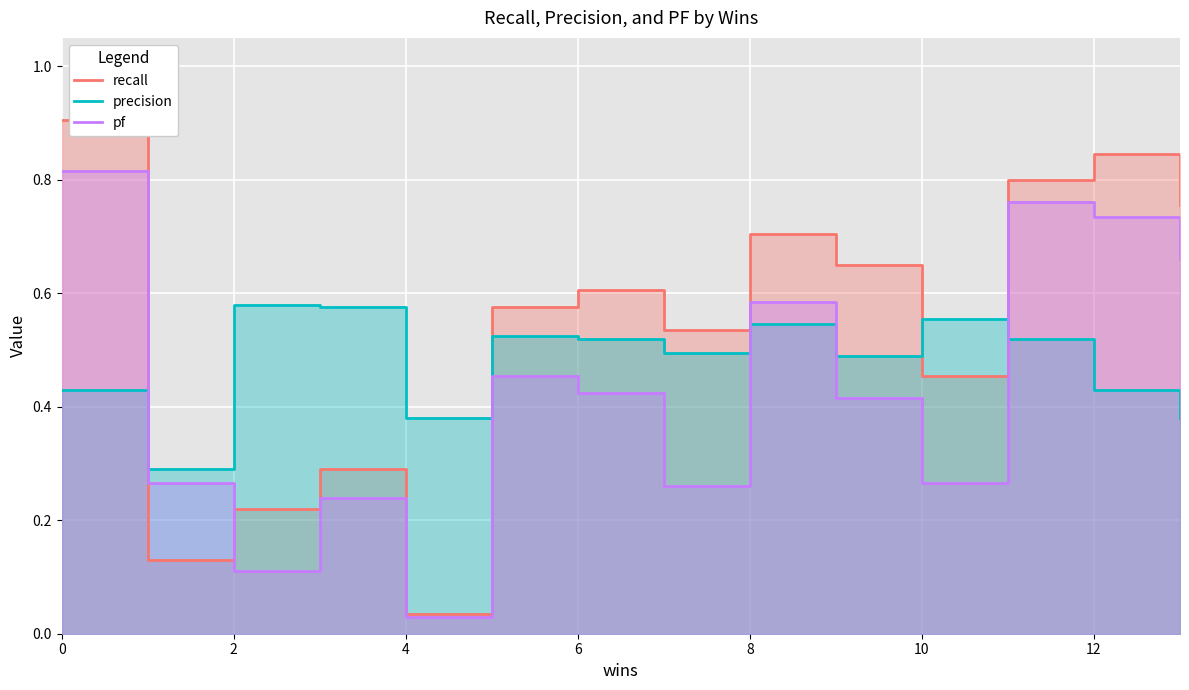

Reading right to left, what are all the values shown in this chart?

recall: 0.8	0.8	0.8	0.5	0.7	0.7	0.5	0.6	0.6	0.0	0.3	0.2	0.1	0.9
precision: 0.4	0.4	0.5	0.6	0.5	0.5	0.5	0.5	0.5	0.4	0.6	0.6	0.3	0.4
pf: 0.7	0.7	0.8	0.3	0.4	0.6	0.3	0.4	0.5	0.0	0.2	0.1	0.3	0.8